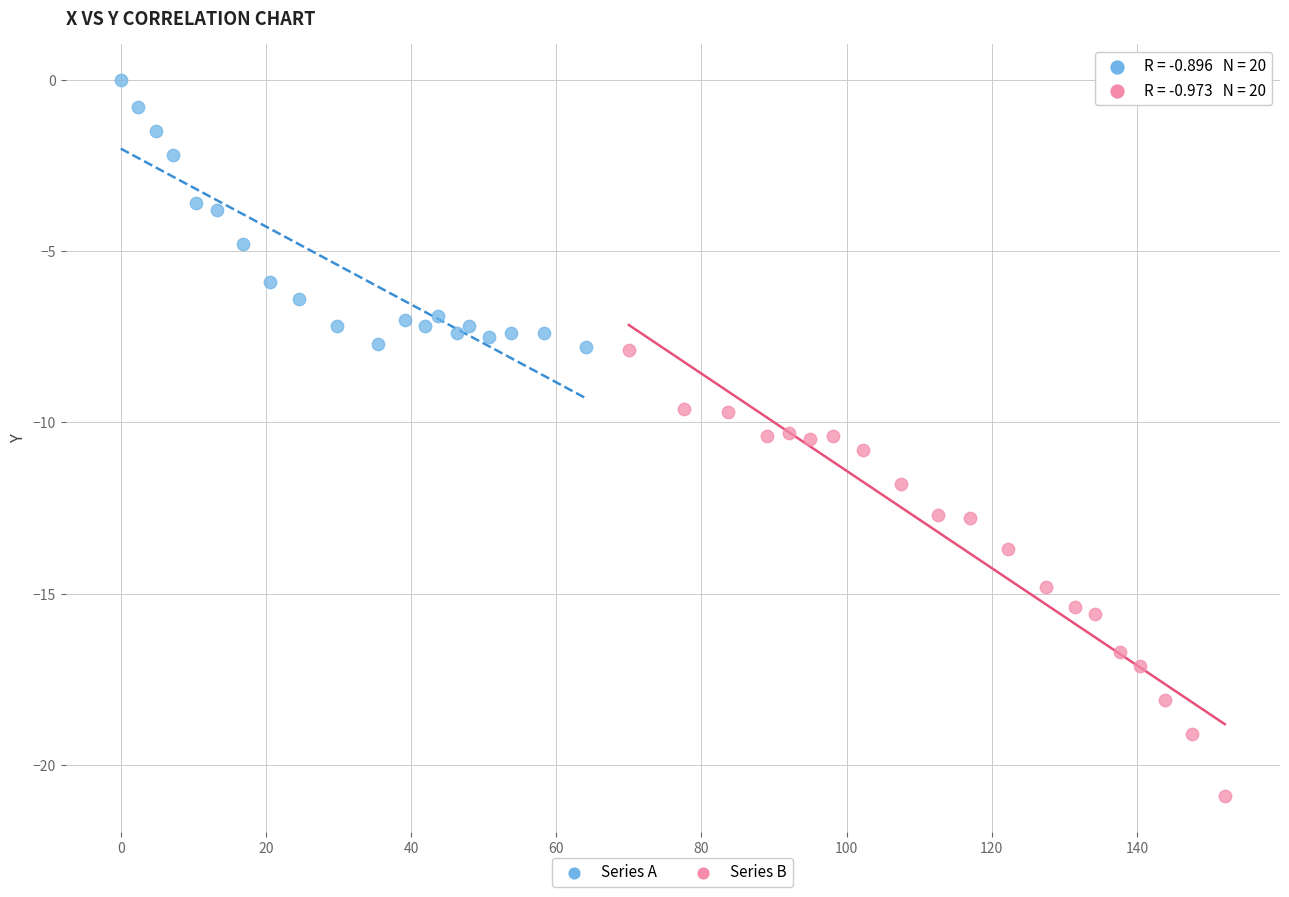

Which series contains the lowest Y value?

Series B